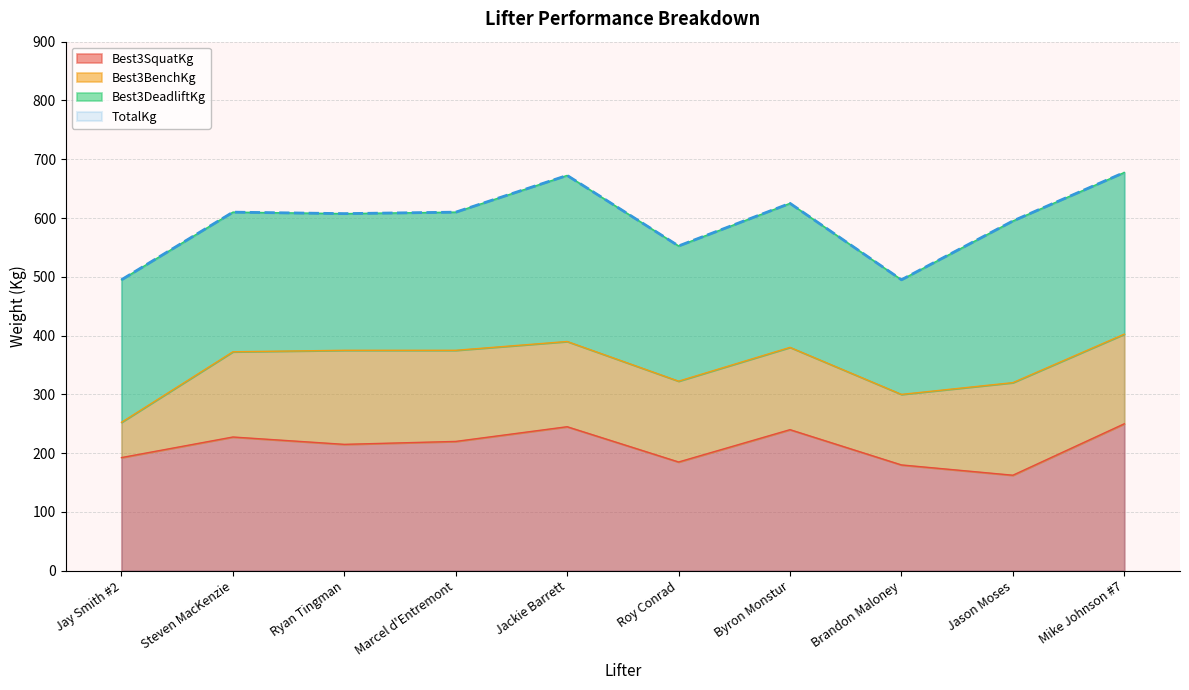

Which category has the lowest value across all series?

Jason Moses